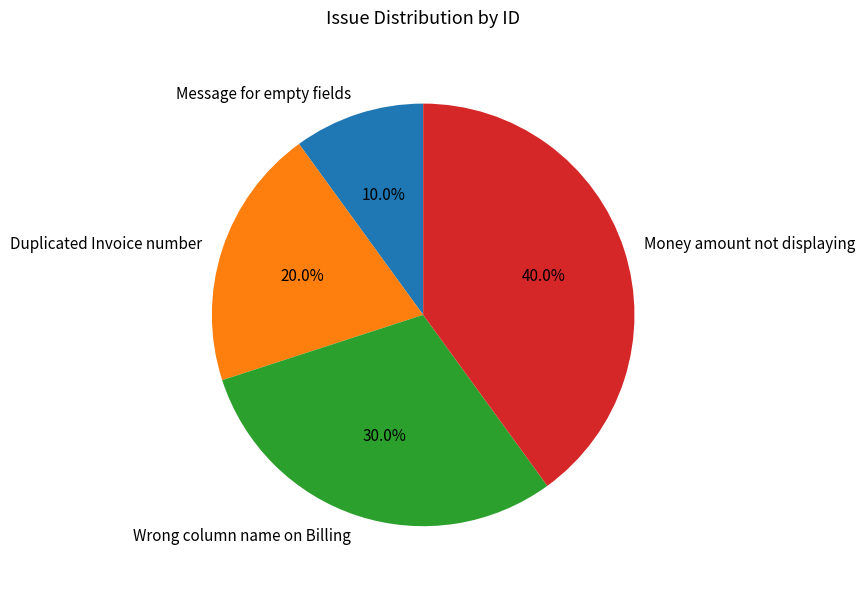

True or false: Money amount not displaying accounts for 40% of the total.

True